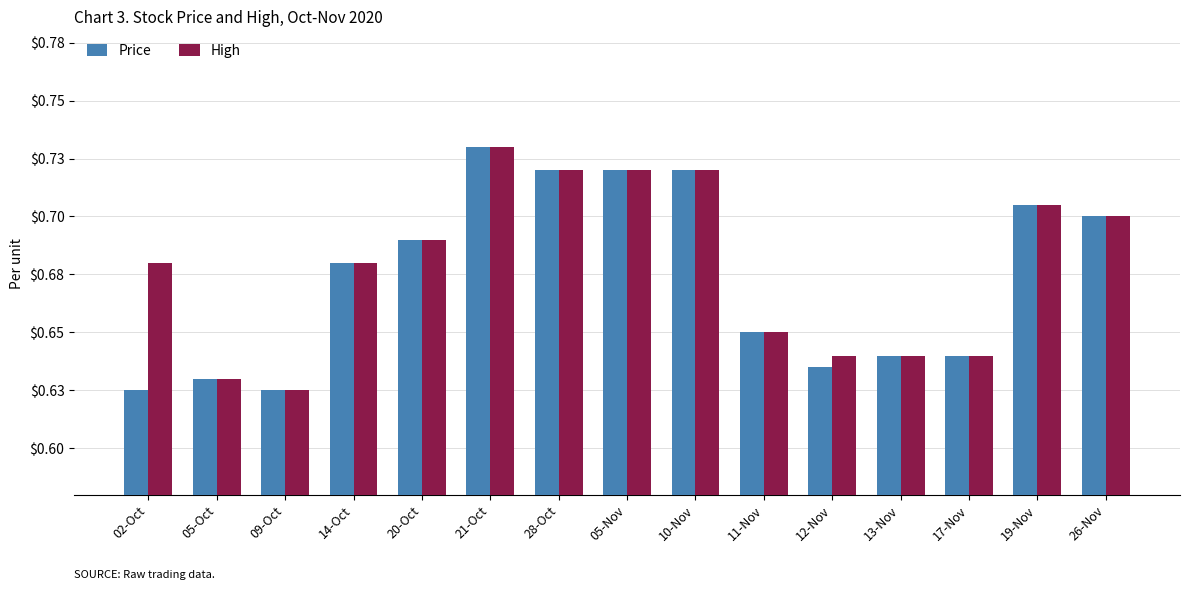

The Price series shows 0.6 at 17-Nov. True or false?

True